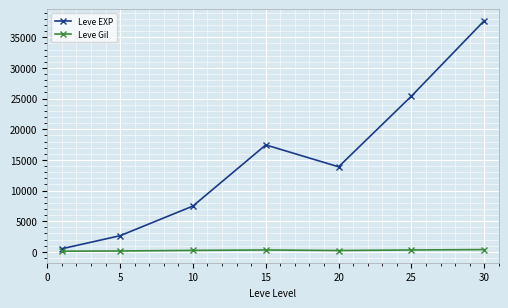

List the series in order of their overall mean, lowest first.

Leve Gil, Leve EXP